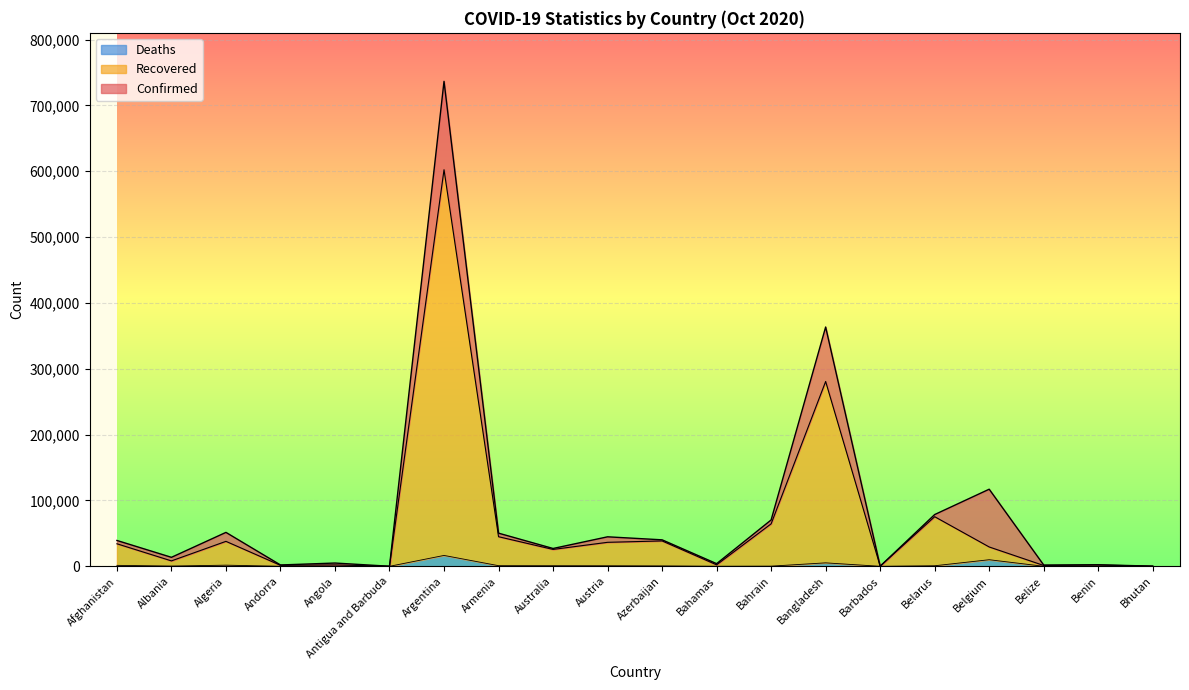

What is the value of the Recovered point at the 13th from the left?

64515